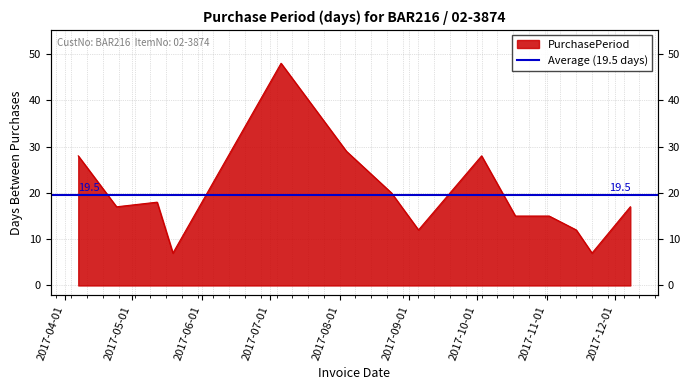

How many data points does each series have?

14